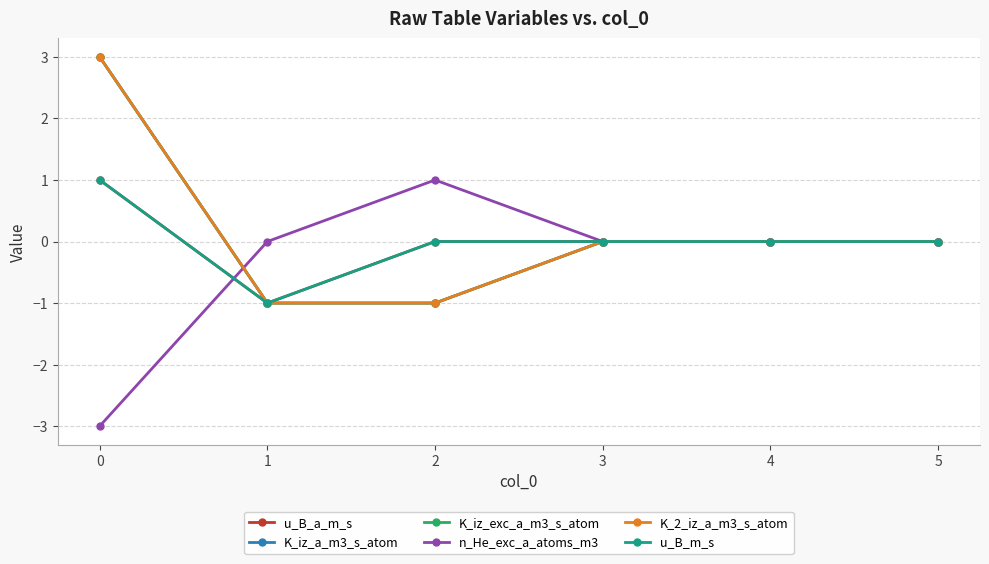

What is the difference between the second highest and minimum values in the n_He_exc_a_atoms_m3 series?

3